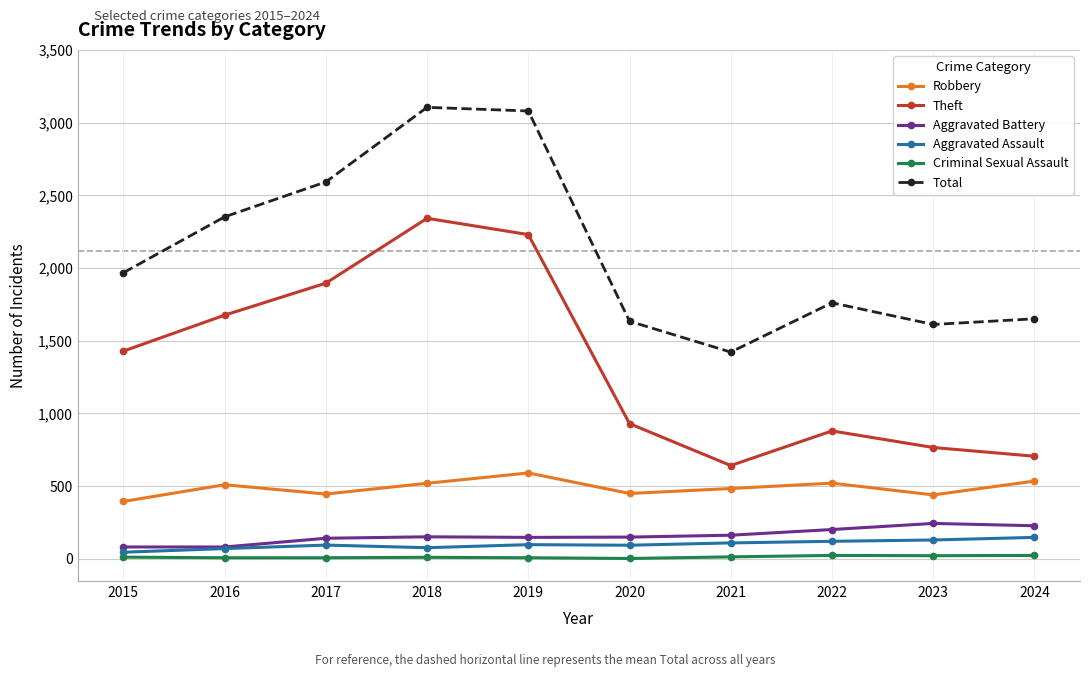

What is the highest value of the Aggravated Battery series?

244